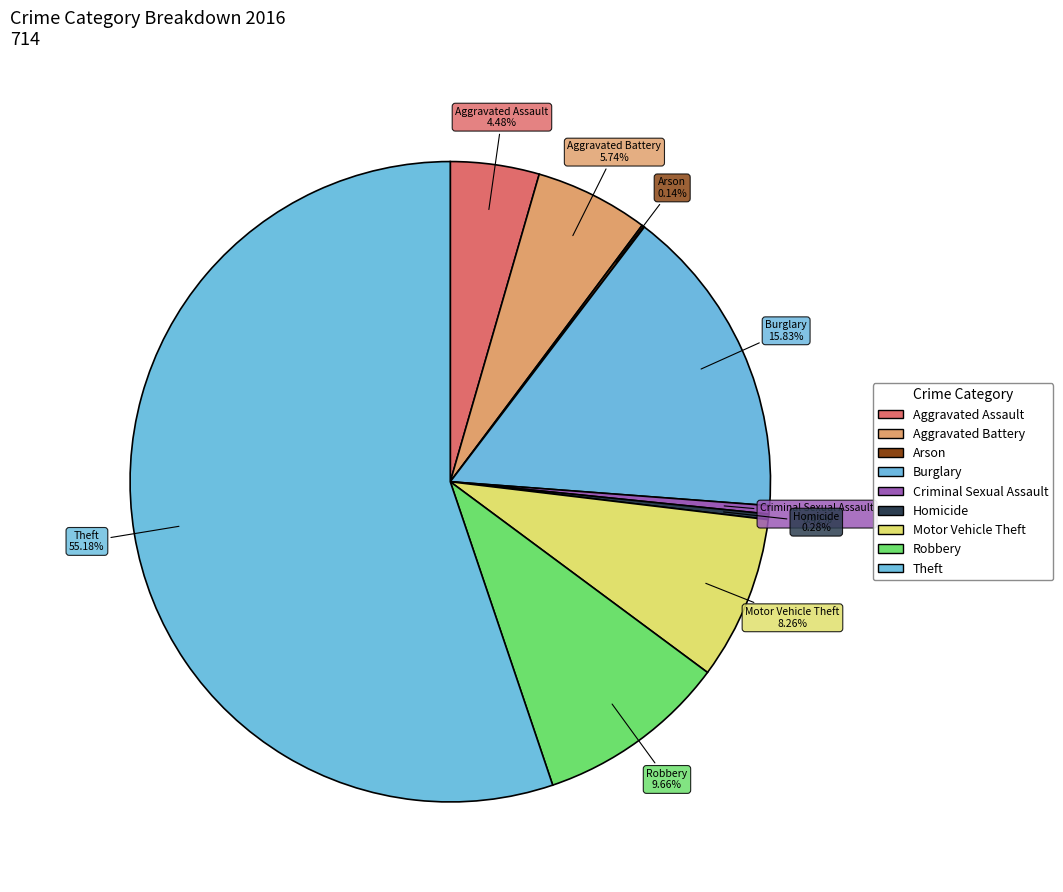

To the nearest percent, what is the difference between the largest and smallest slice percentages?

55%